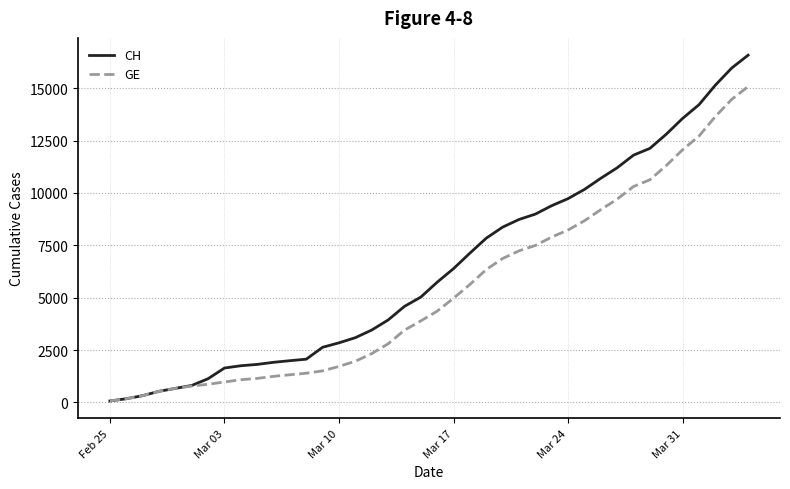

Which series has the largest range (max minus min)?

CH